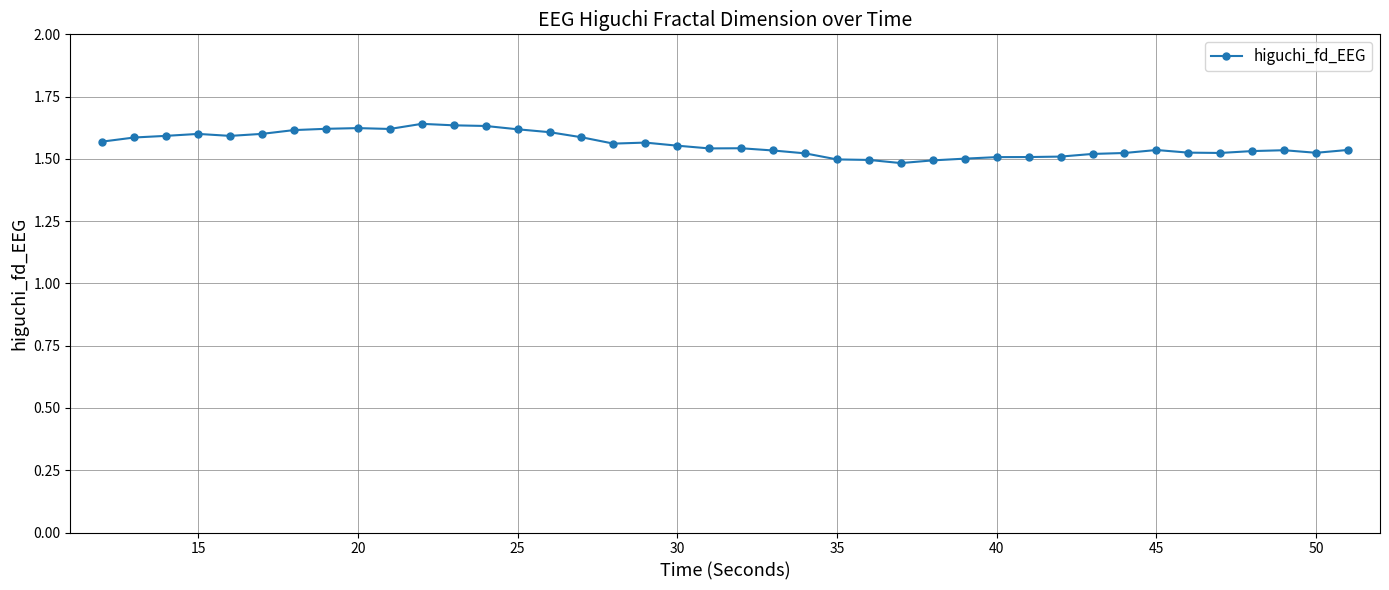

What is the sum of all values?

62.3